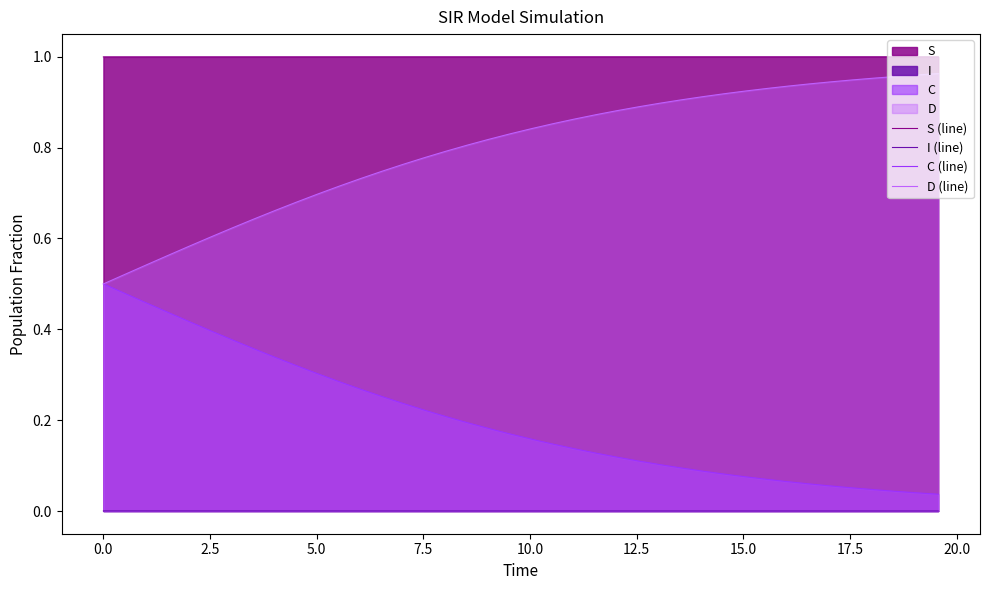

True or false: C (line) and S (line) intersect in this chart.

False